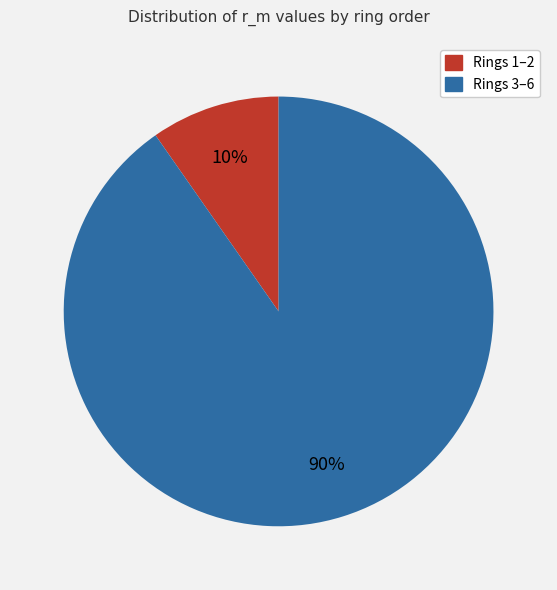

Is there a majority slice in this chart?

Yes